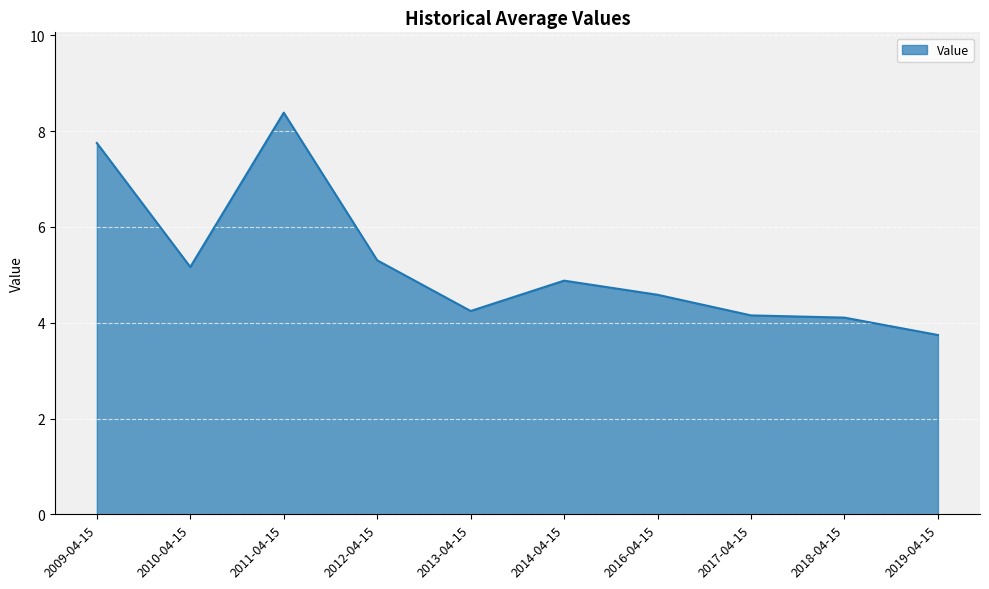

Where is the first local minimum?

2010-04-15